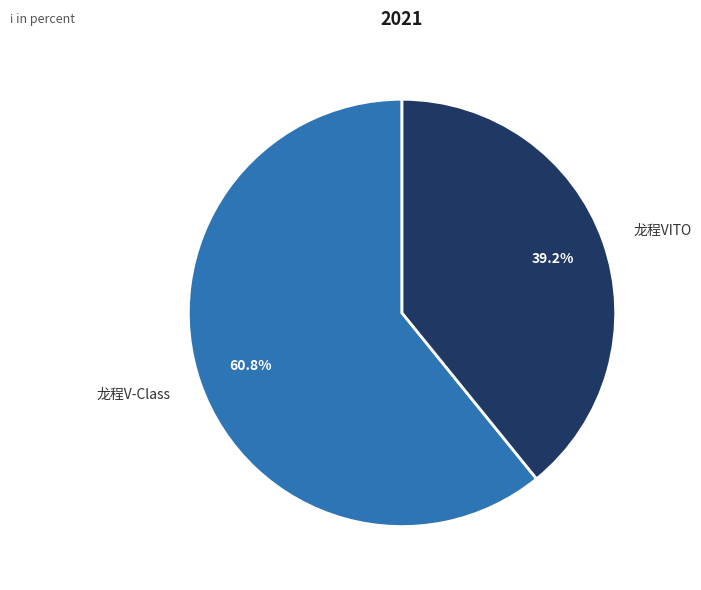

To the nearest percent, what is the combined percentage of 龙程VITO and 龙程V-Class?

100%